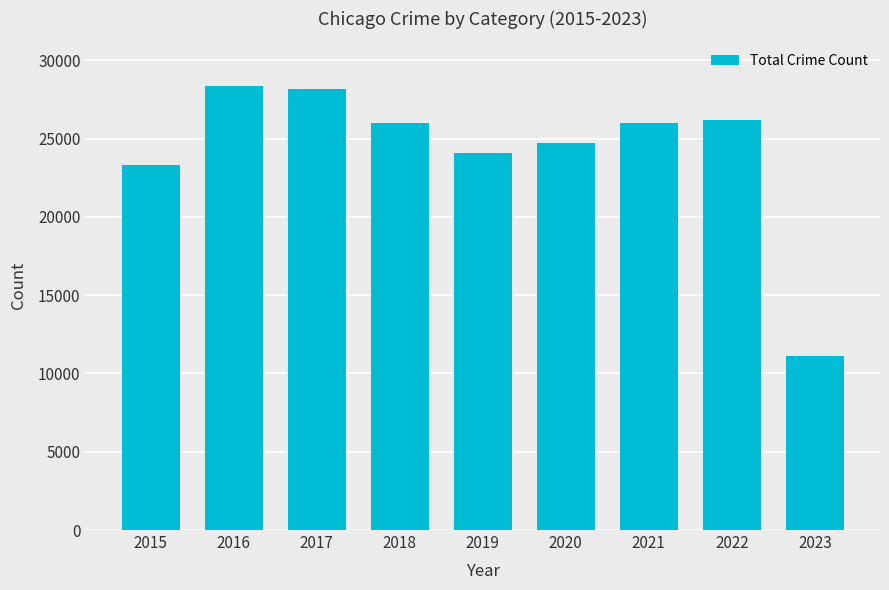

At which label is the value closest to 19745?

2015